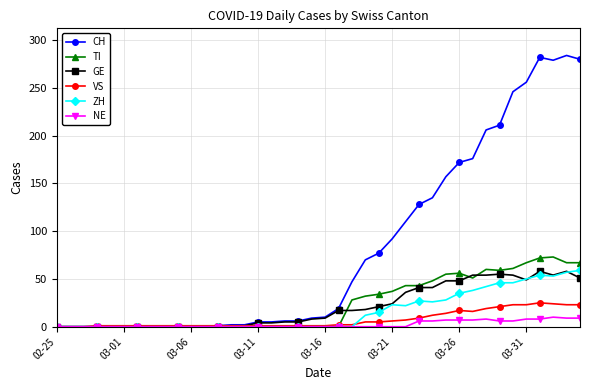

Which series has the largest total across all categories?

CH